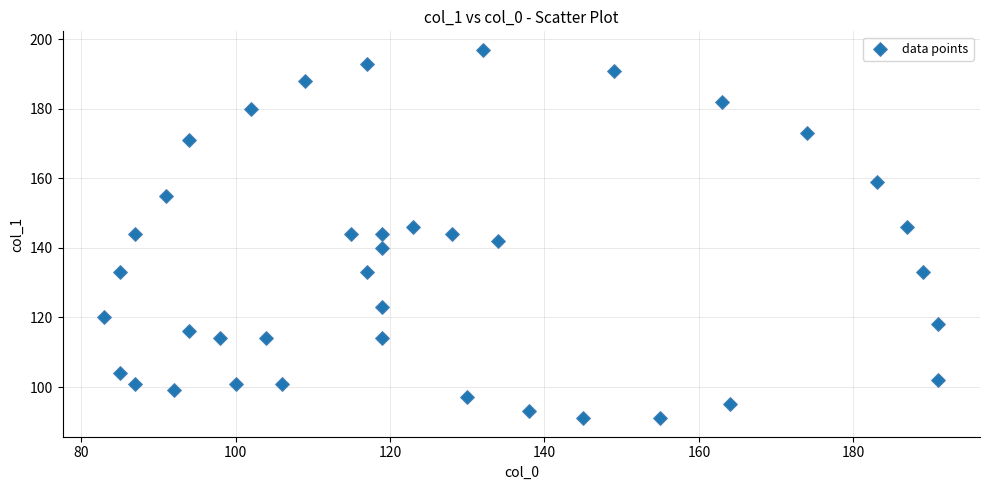

What is the range of X values (max minus min)?

108